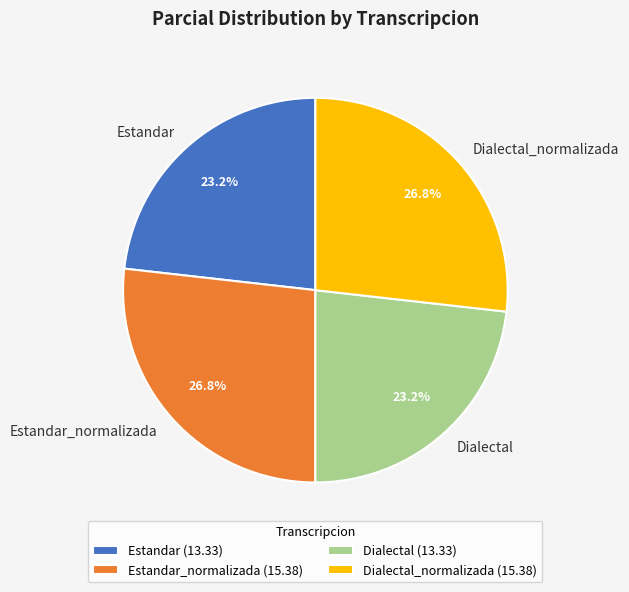

What percentage do Estandar (13.33) and Estandar_normalizada (15.38) together represent?

50.0%